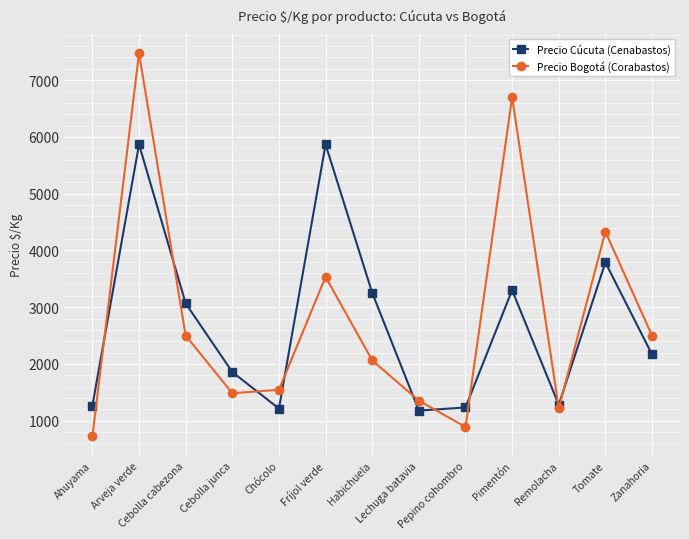

How many data points in Precio Bogotá (Corabastos) are less than 2063?

6